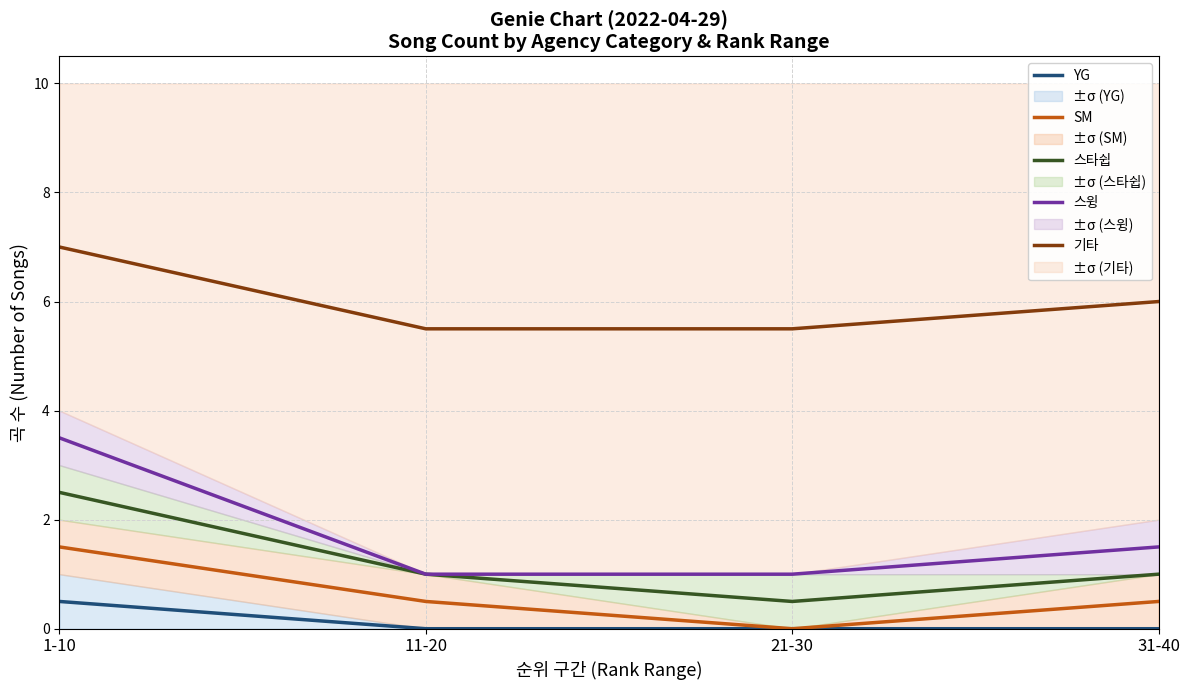

What is the value of the 스윙 point at the 4th from the left?

1.5